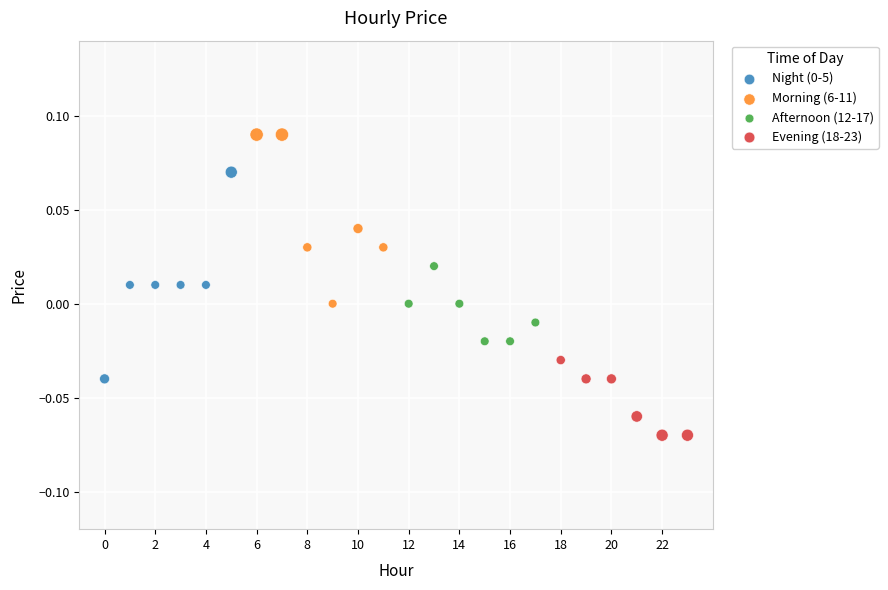

Which series reaches the minimum Y coordinate?

Evening (18-23)